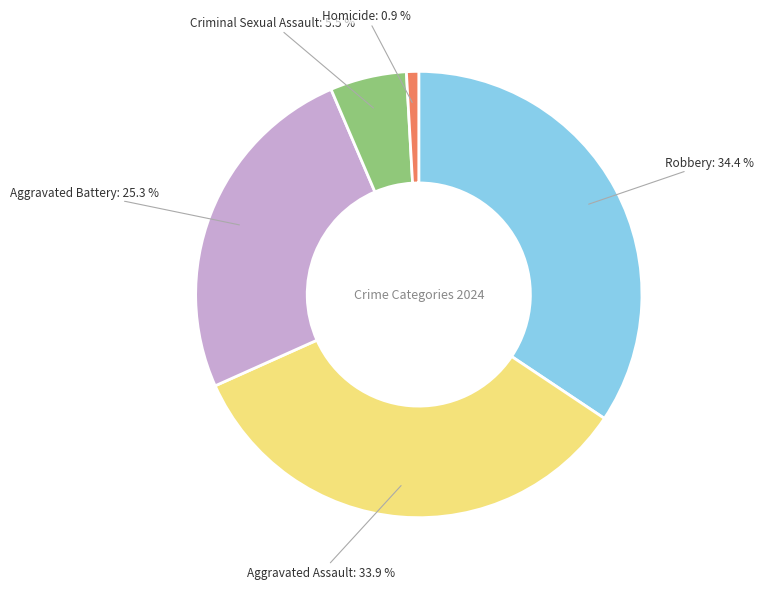

Combined, what portion of the pie is Robbery and Homicide?

35.3%